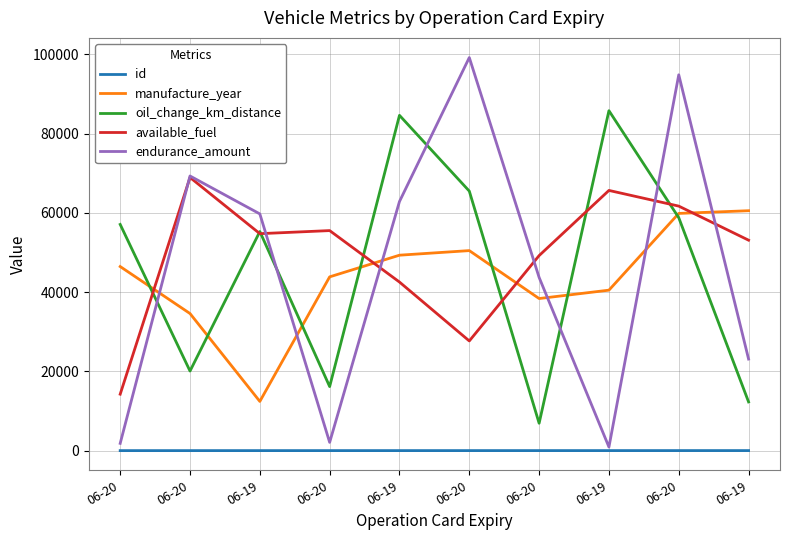

Between 06-20 and 06-19, which series saw the biggest shift?

manufacture_year